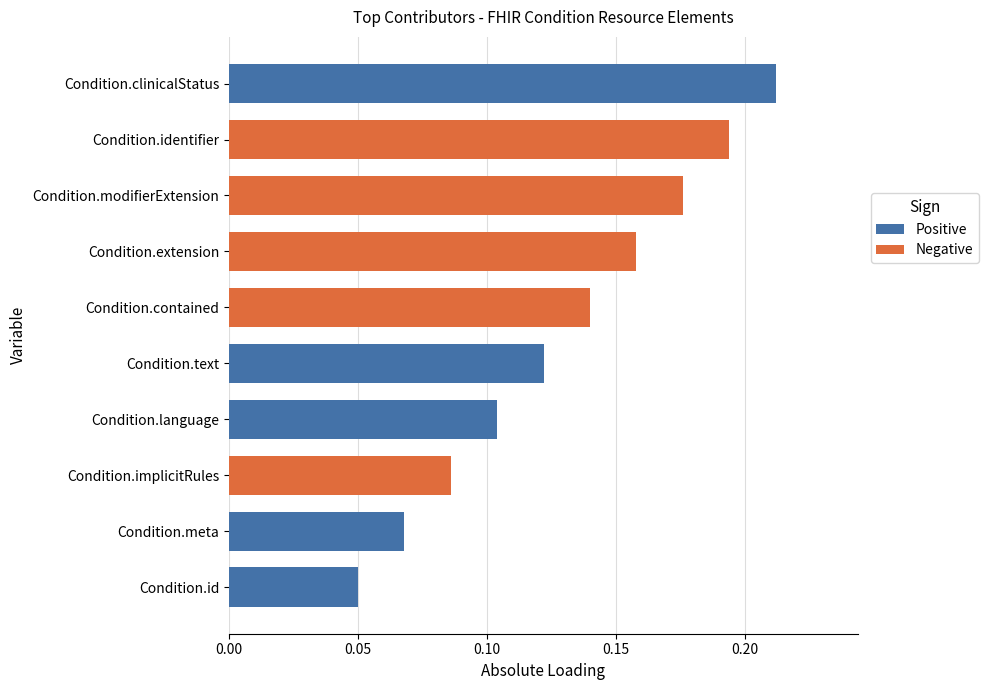

What is the sum of all Negative values?

0.8